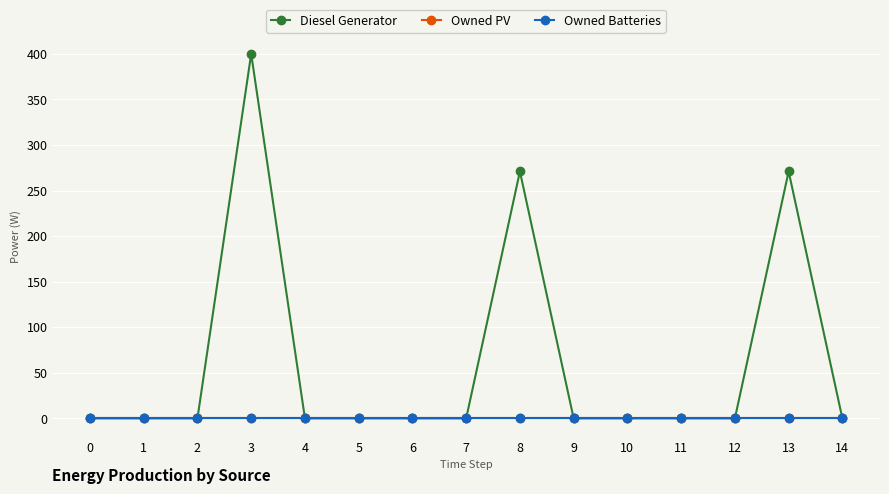

What is the difference between the maximum and minimum values in the Diesel Generator series?

400